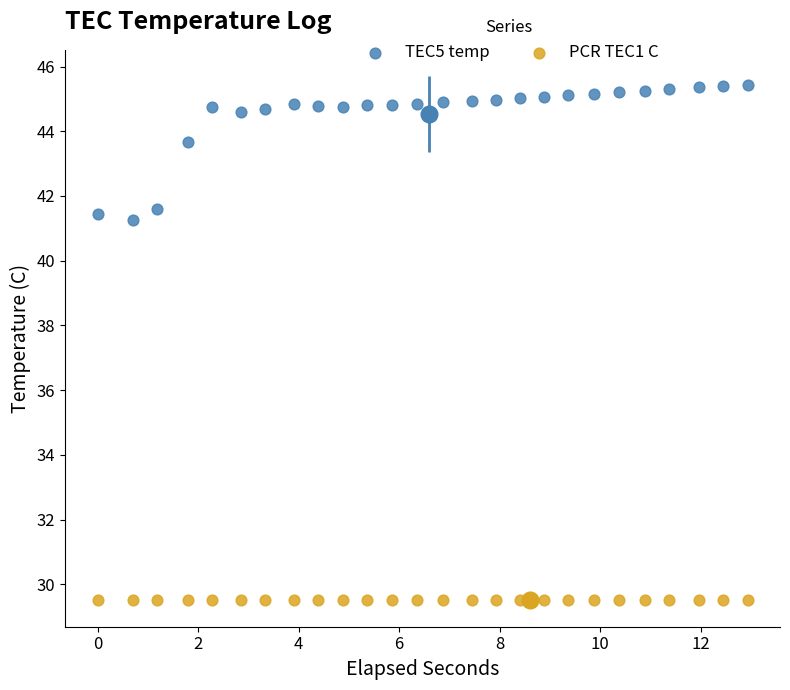

Which series contains the lowest Y value?

PCR TEC1 C